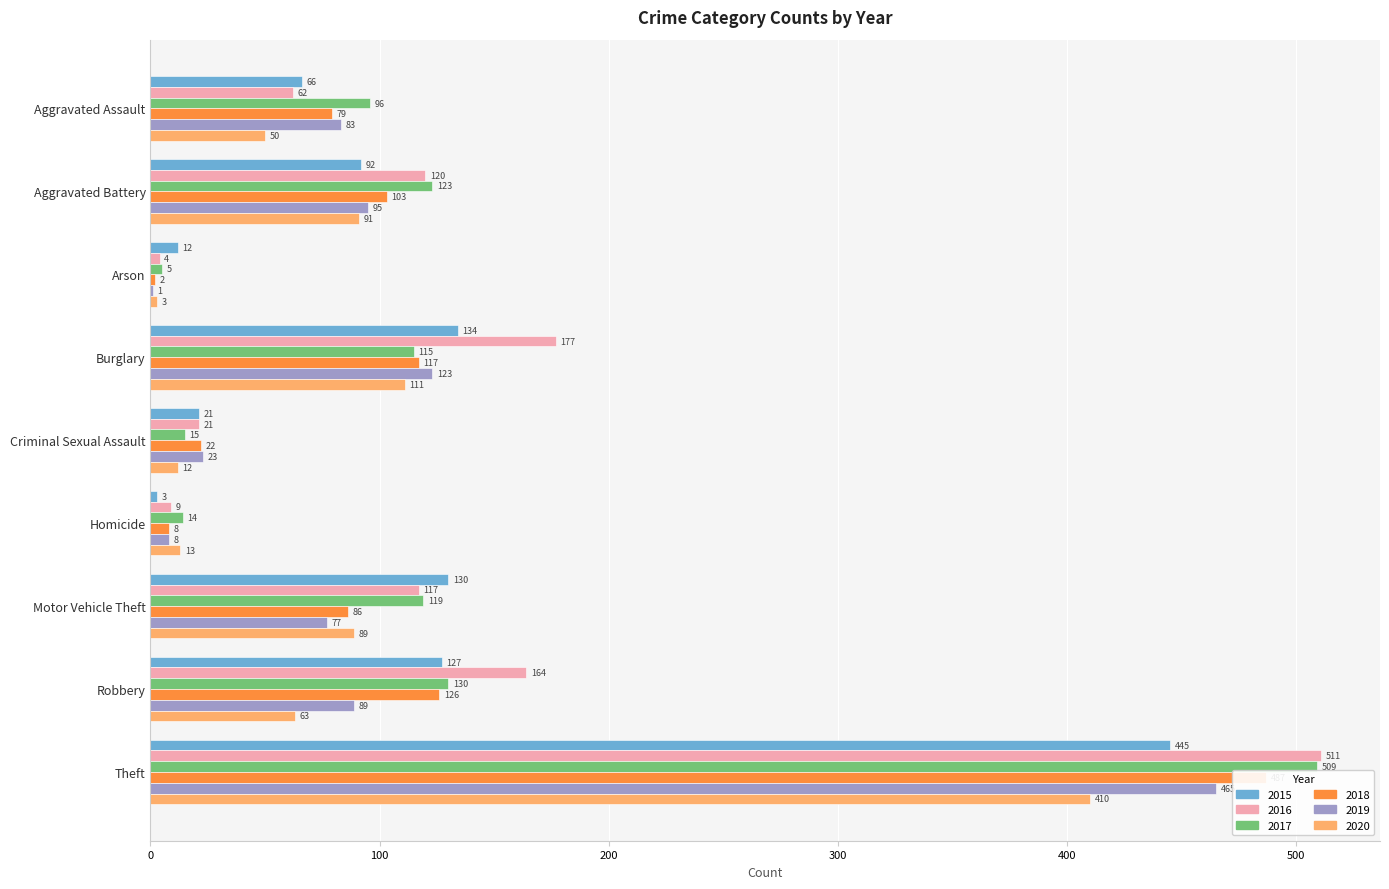

What is the sum of the 2016 values at Criminal Sexual Assault and Arson?

25